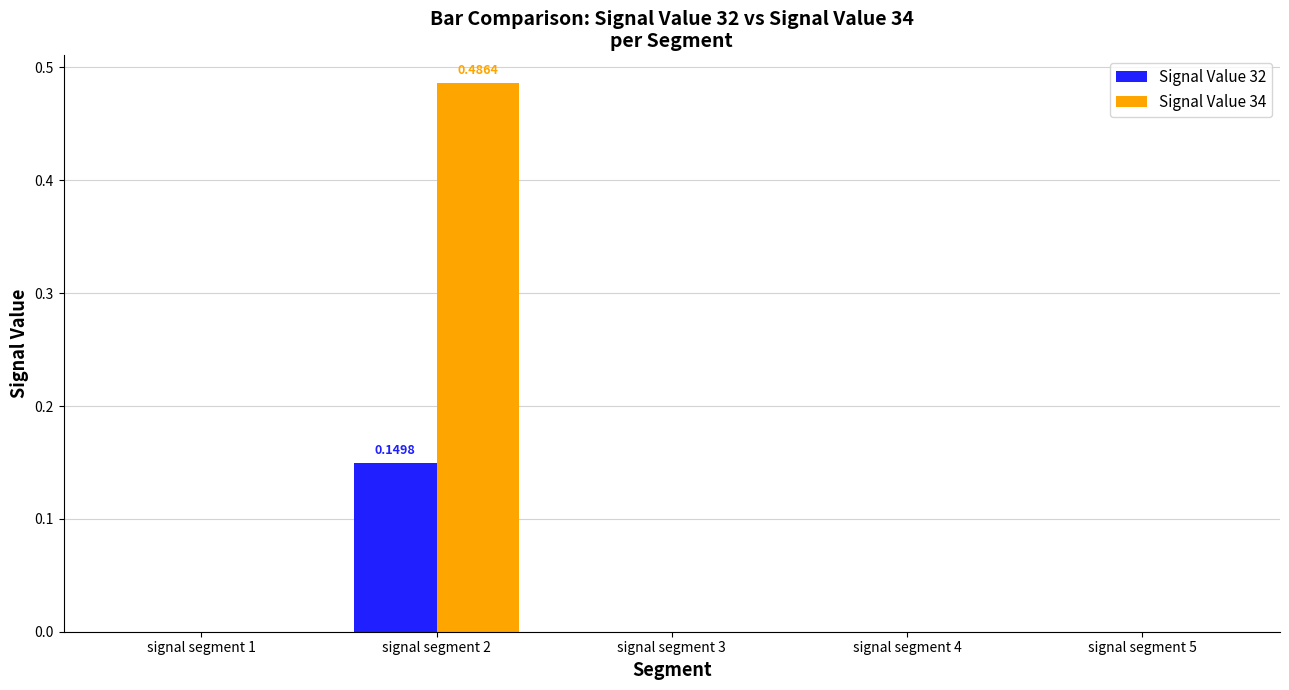

Is it true that Signal Value 34 equals -0.2 at signal segment 5?

False